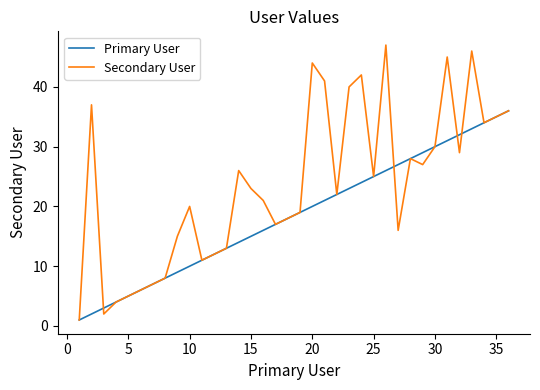

What is the maximum value for Secondary User?

47